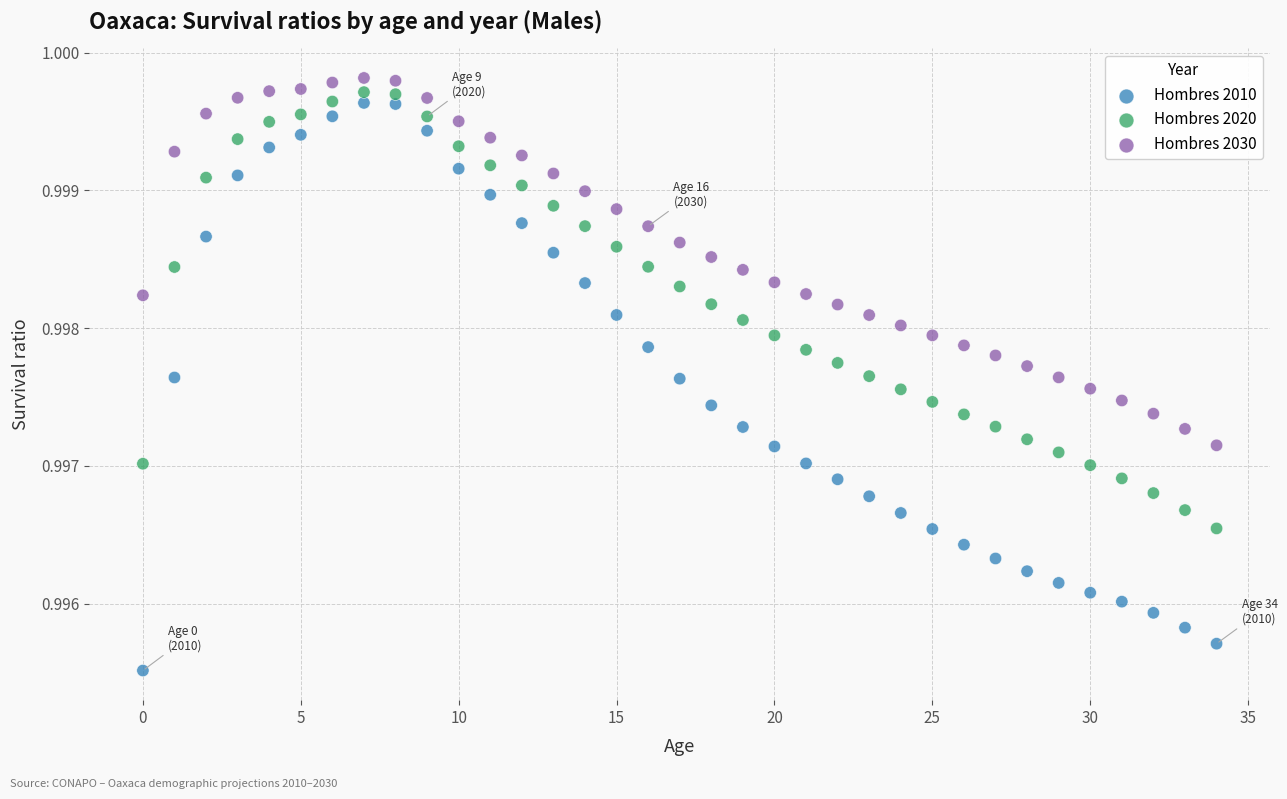

Which series has the widest spread of Y values?

Hombres 2010